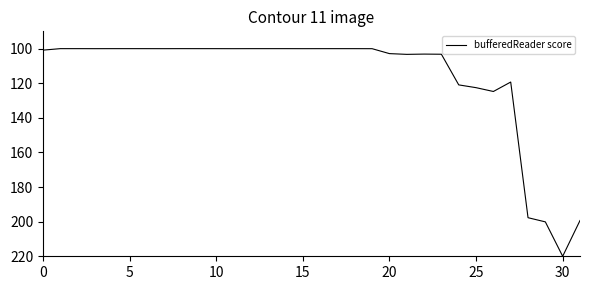

What is the greatest value displayed?

220.0